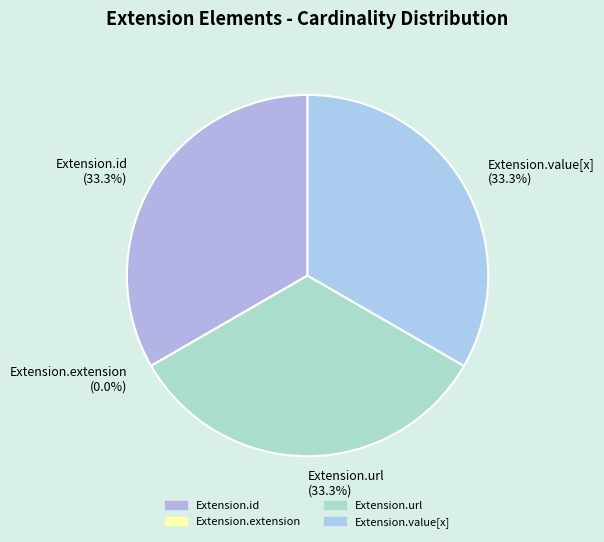

Does Extension.extension represent more than half of the total?

No